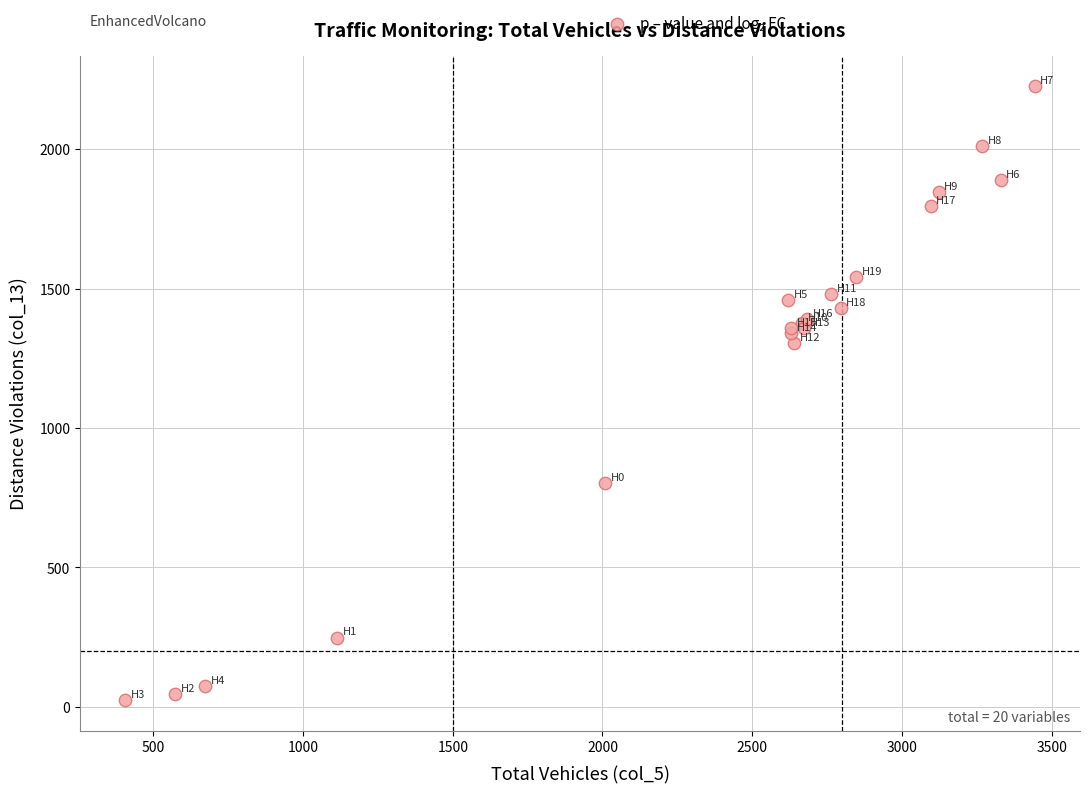

What Y value in the scatter plot is closest to 1124?

1305